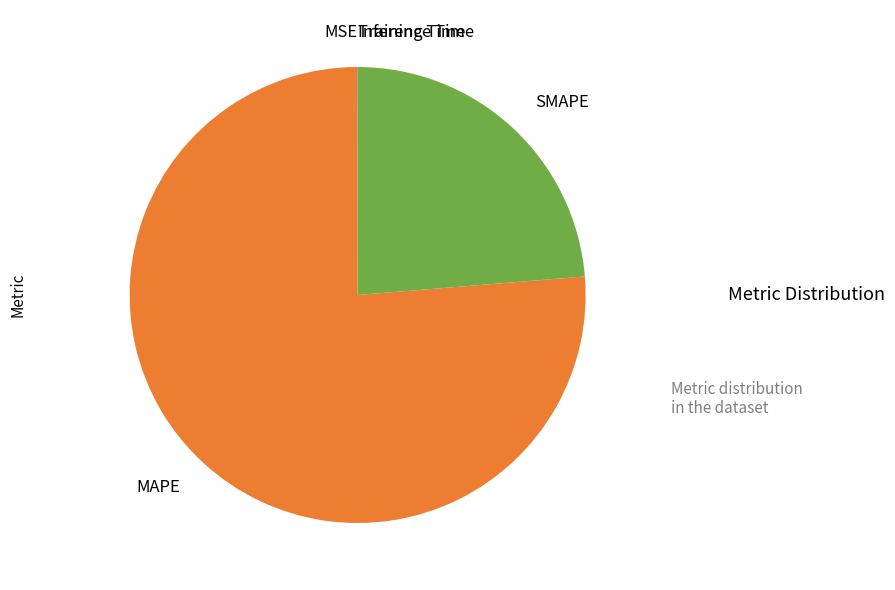

Which category has the biggest portion of the pie?

MAPE